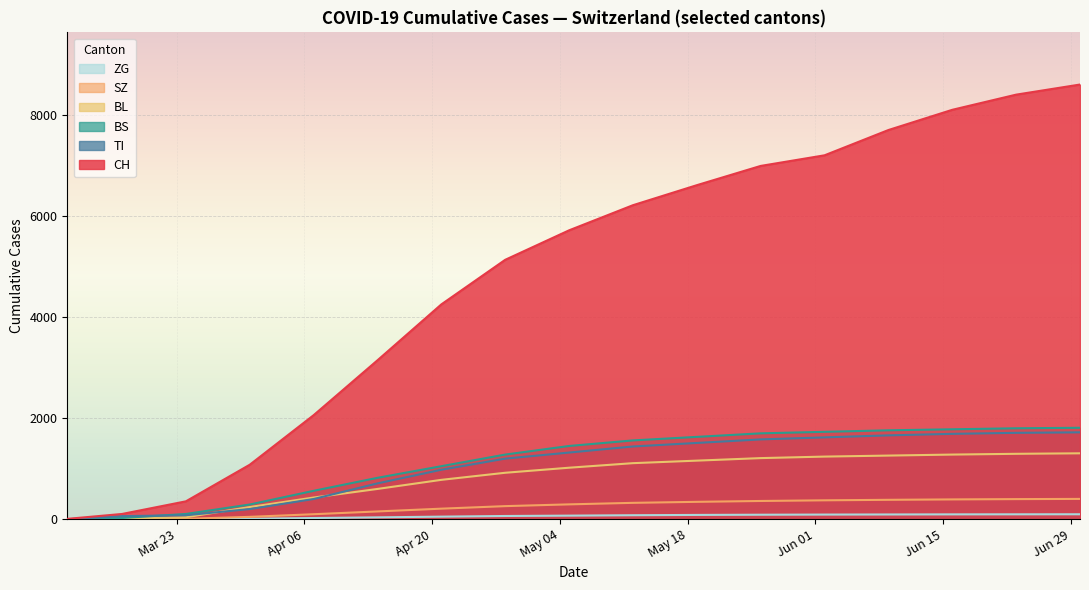

Which series has the widest spread of values?

CH